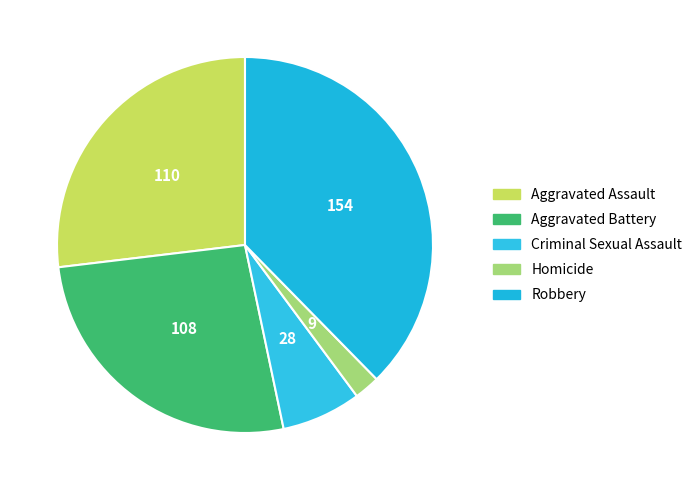

What is the change in value from Aggravated Battery to Criminal Sexual Assault?

-80